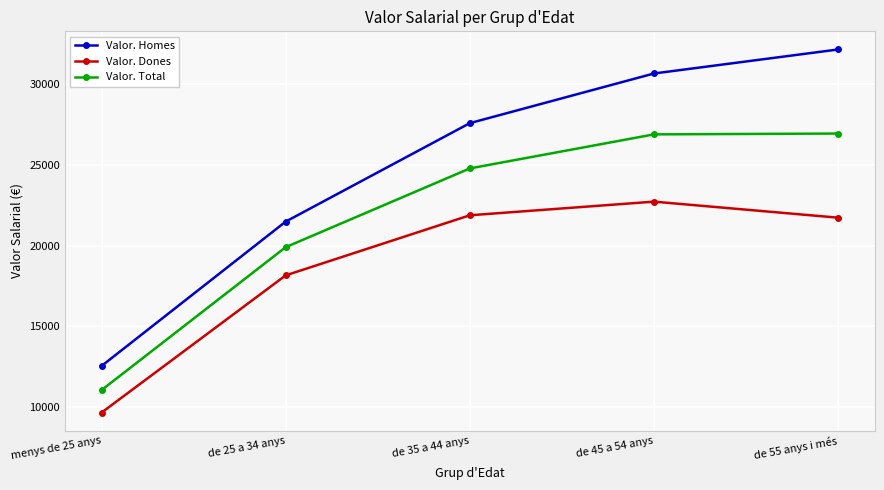

What is the sum of all Valor. Dones values?

94137.2